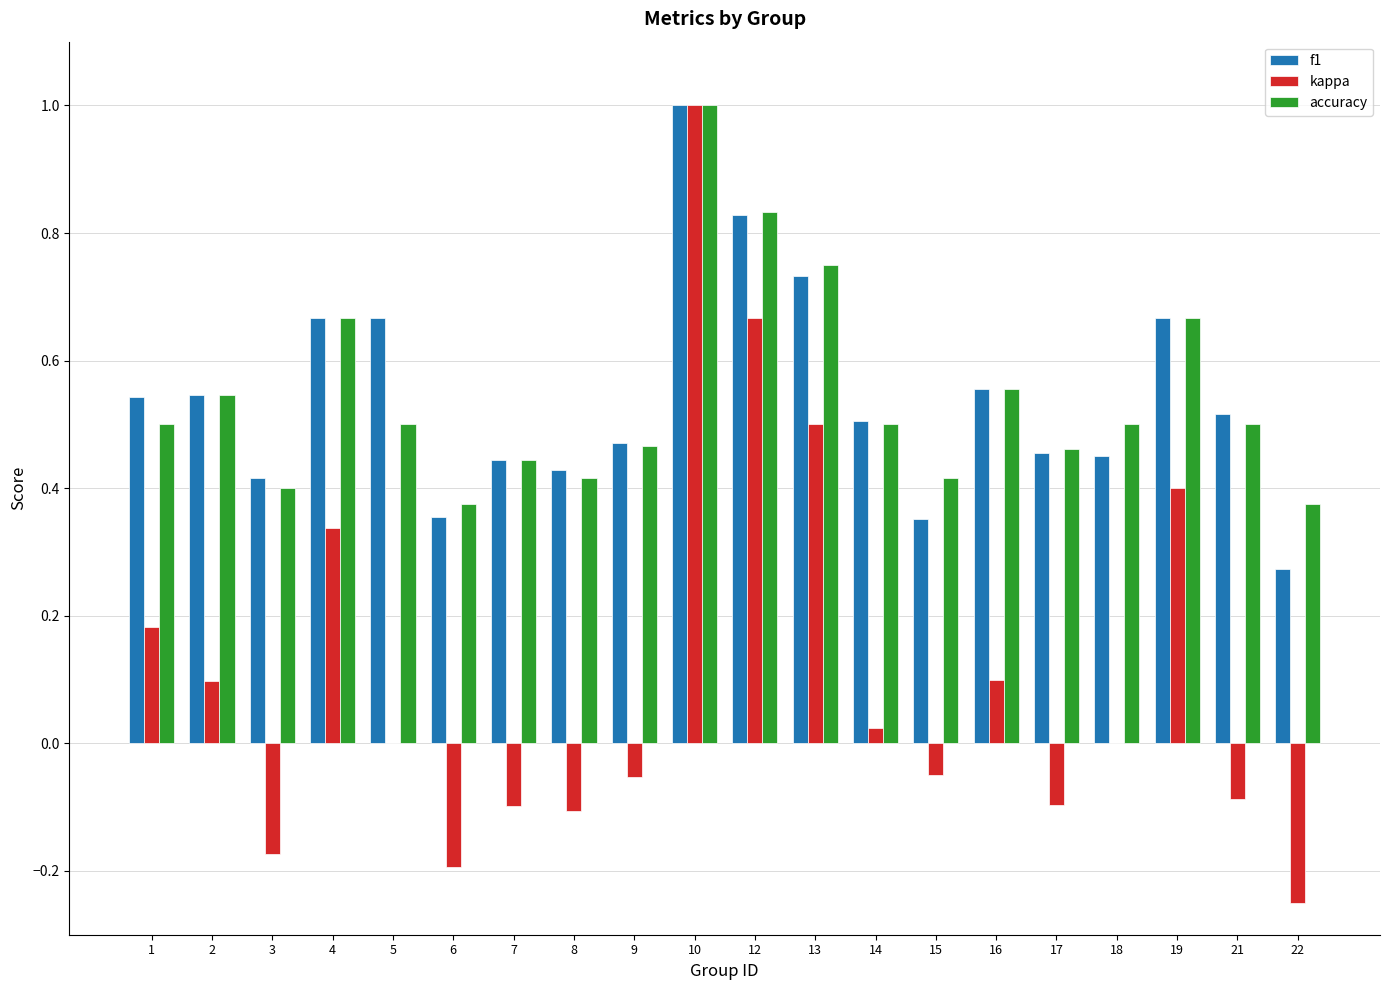

Is it true that kappa equals -0.1 at 21?

True